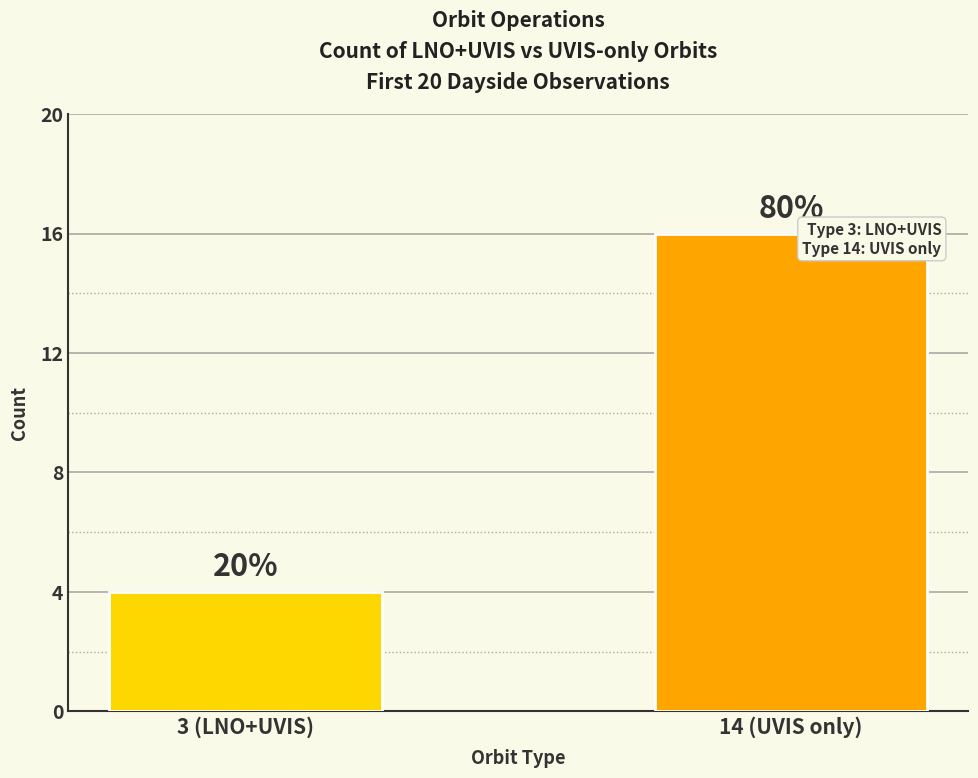

What is the label of the 1st bar from the left?

3 (LNO+UVIS)